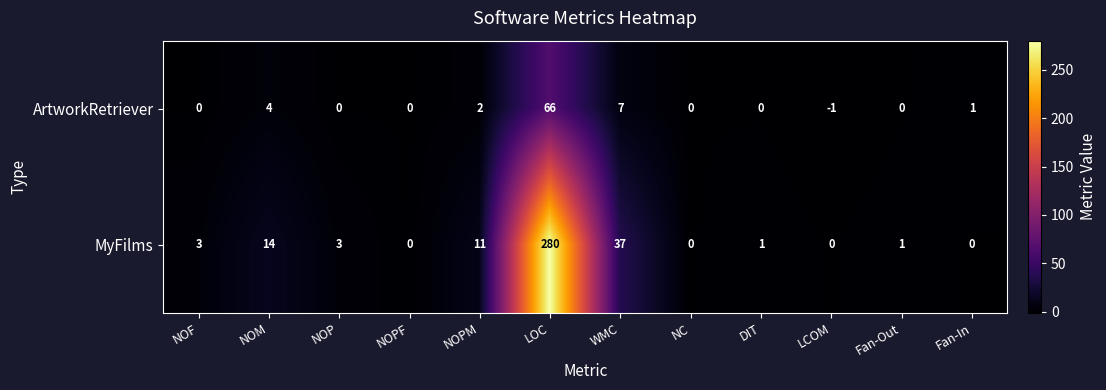

Count the number of categories in the chart.

12